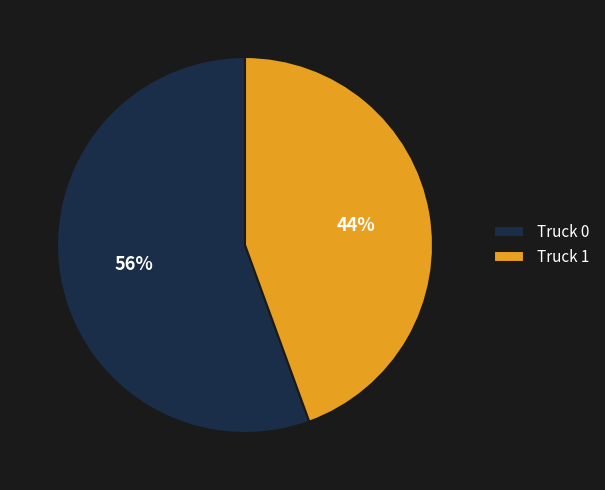

What is the majority slice?

Truck 0